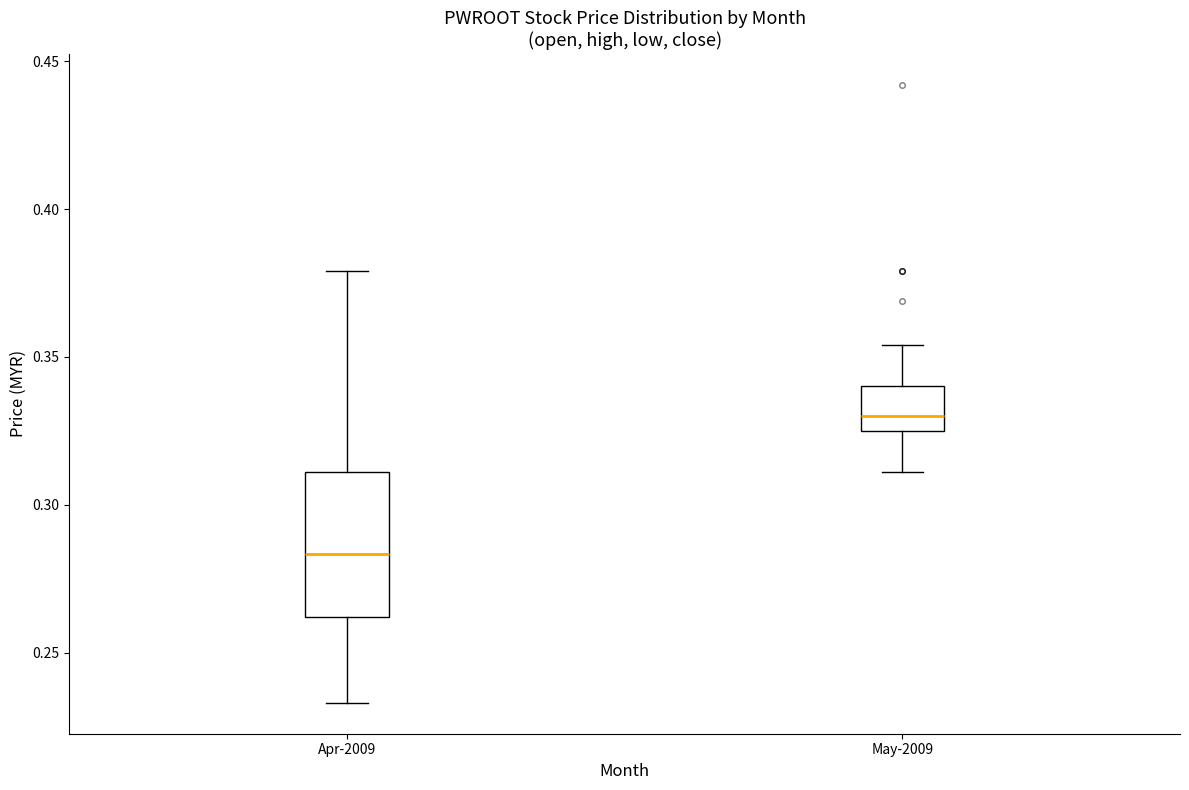

Which box is the tallest, from its lower edge to its upper edge?

Apr-2009